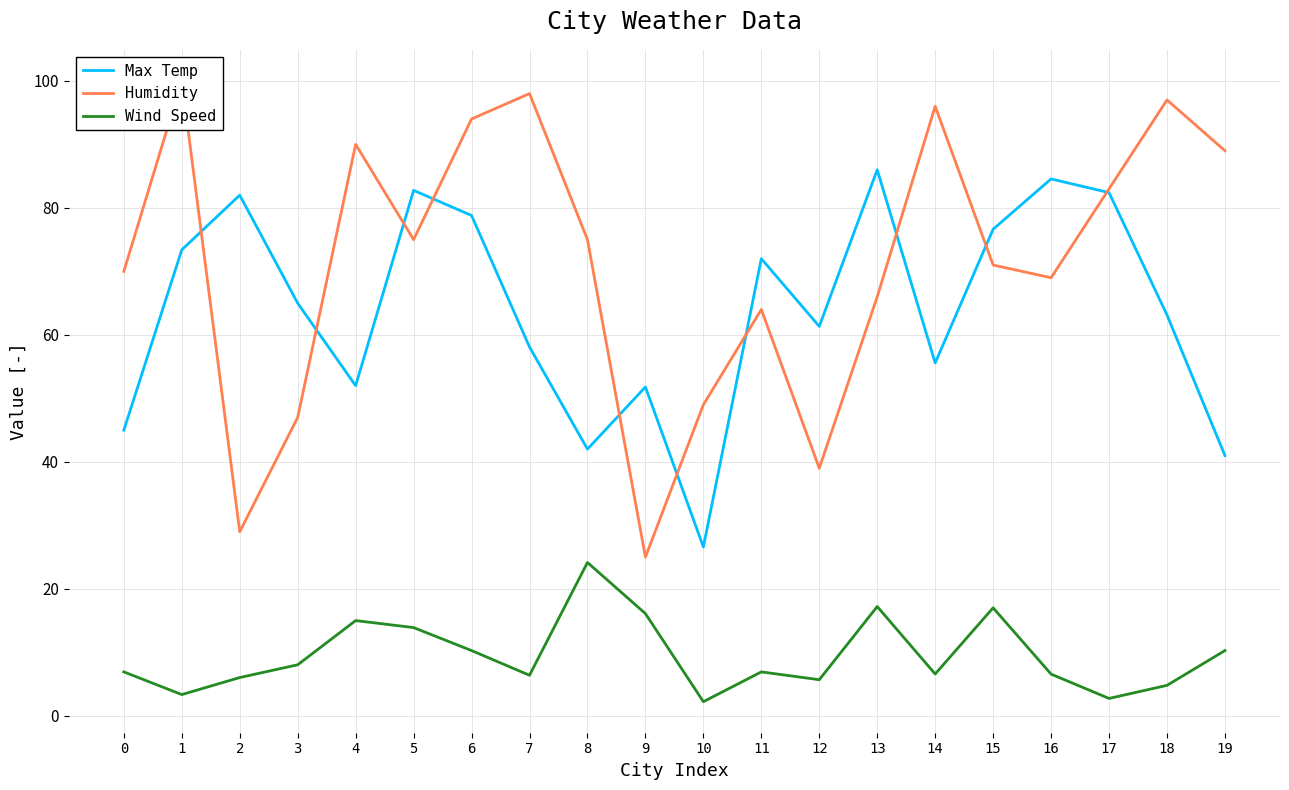

Reading left to right, list all the values displayed in this chart.

Max Temp: 45.0	73.4	82.0	65.0	52.0	82.8	78.8	58.1	42.0	51.8	26.6	72.0	61.3	86.0	55.6	76.6	84.6	82.4	63.1	41.0
Humidity: 70.0	100.0	29.0	47.0	90.0	75.0	94.0	98.0	75.0	25.0	49.0	64.0	39.0	66.0	96.0	71.0	69.0	83.0	97.0	89.0
Wind Speed: 6.9	3.4	6.0	8.1	15.0	13.9	10.3	6.4	24.2	16.1	2.2	6.9	5.7	17.2	6.6	17.0	6.6	2.8	4.8	10.3